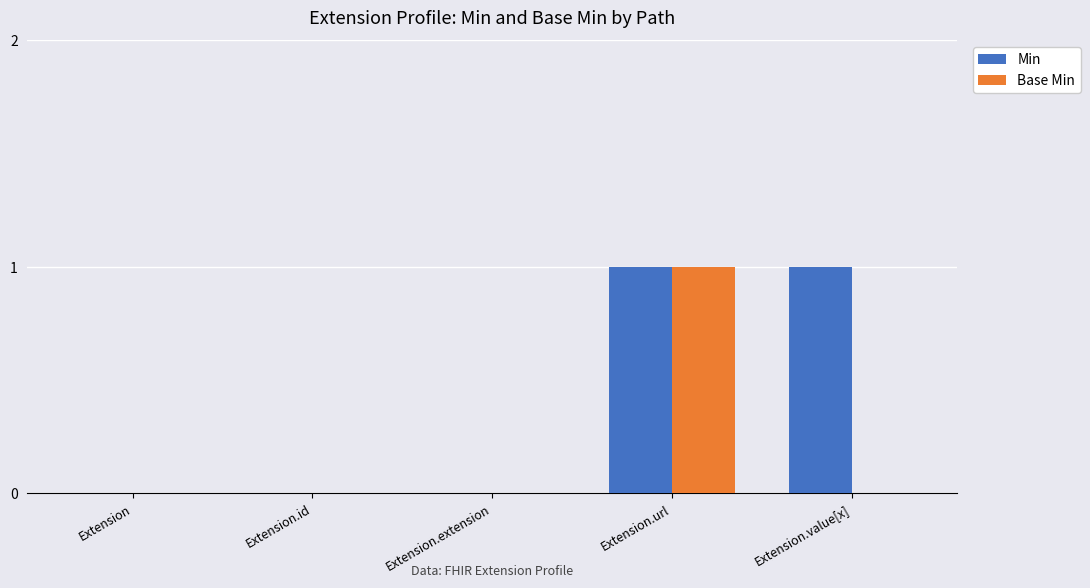

What is the sum of all Min values?

2